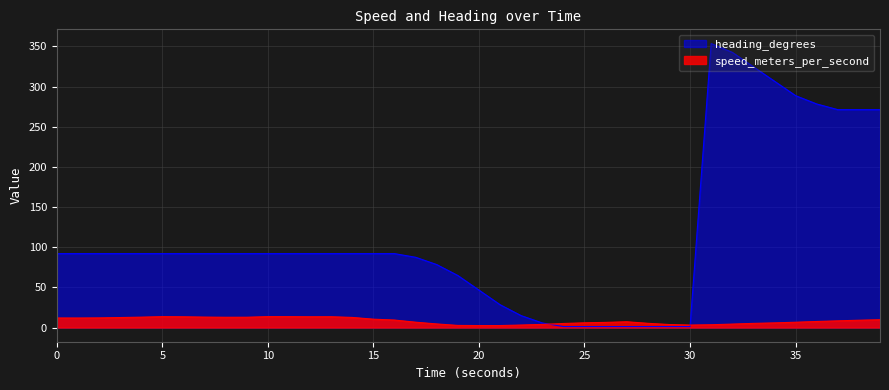

How many series are shown in this chart?

2